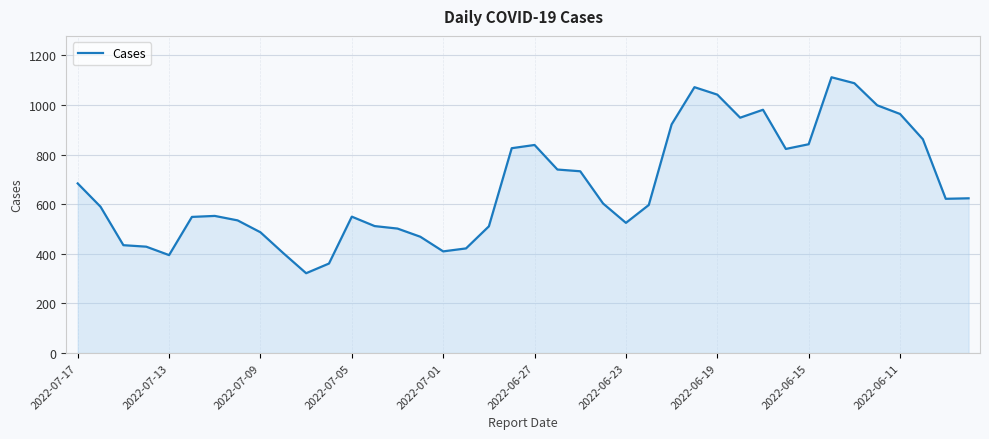

How many lines are shown in the chart?

1